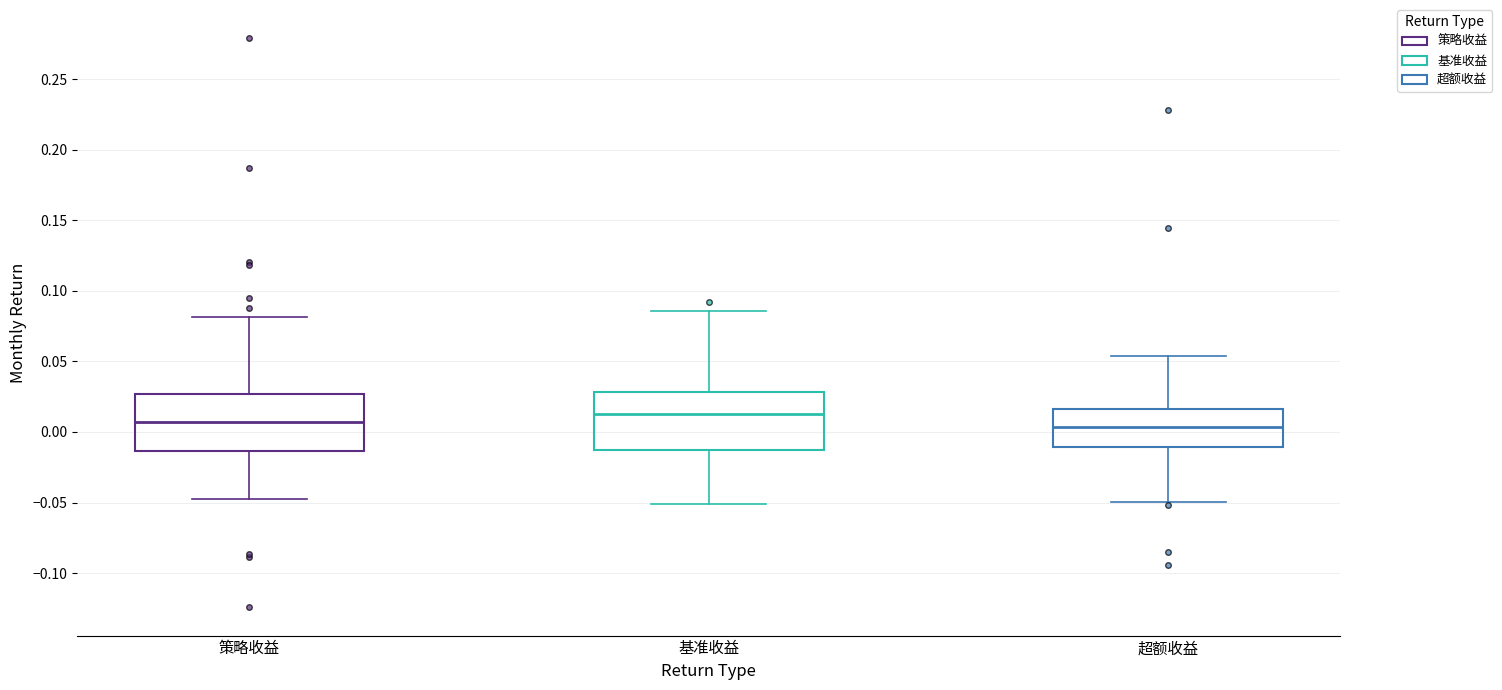

Reading left to right, transcribe this box plot: for each box, give where its median line is, the range the box spans, and where its two whiskers end, as read against the y-axis. The values are not printed on the chart, so give them approximately, as read against the axis.

策略收益: median 0.005, box -0.015 to 0.025, whiskers -0.050 to 0.080
基准收益: median 0.015, box -0.015 to 0.030, whiskers -0.050 to 0.085
超额收益: median 0.005, box -0.010 to 0.015, whiskers -0.050 to 0.055